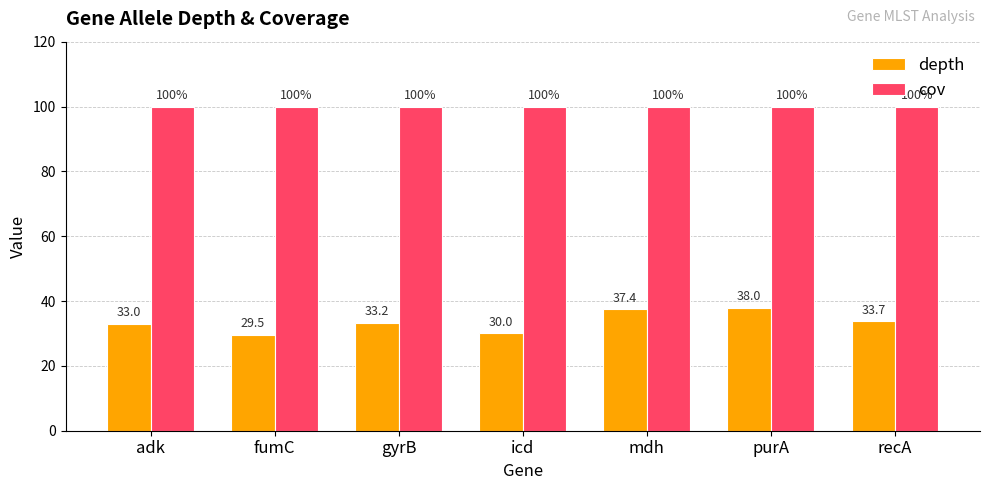

How many values in the depth series are below 33?

2